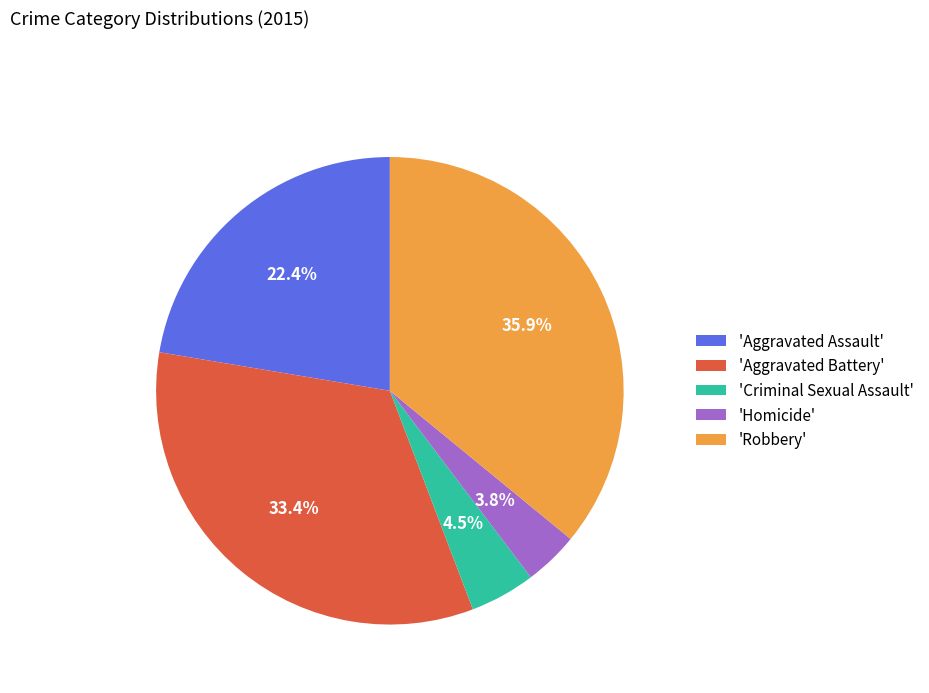

Is there a majority slice in this chart?

No